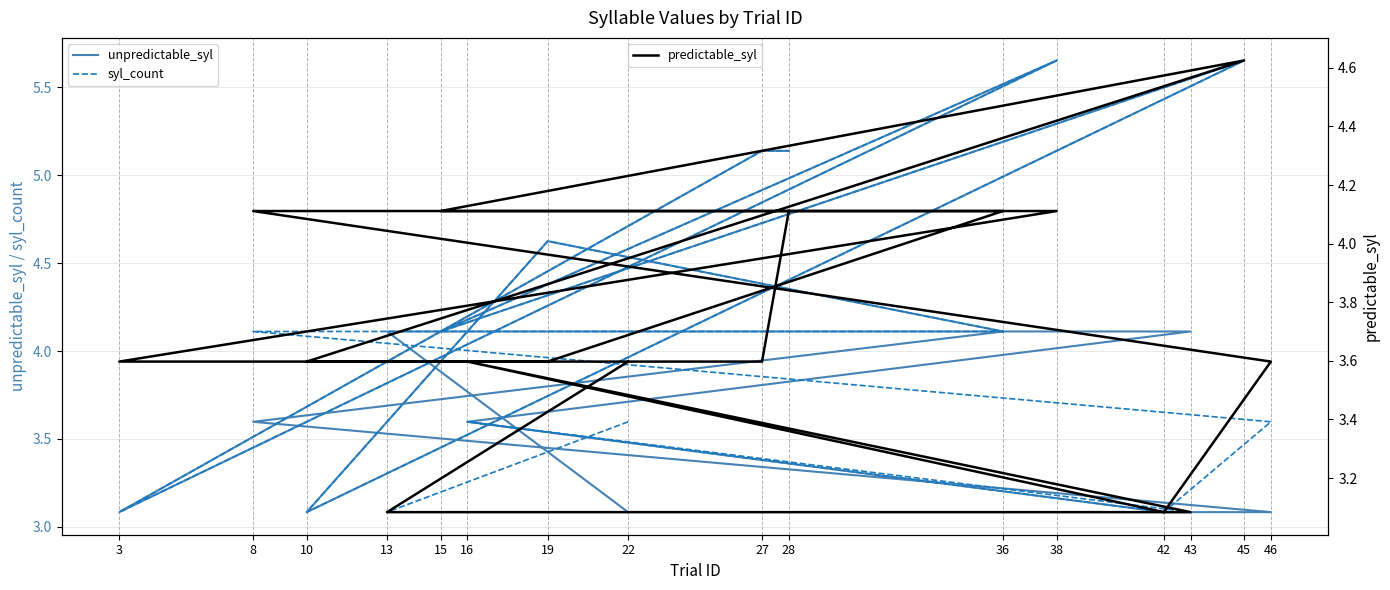

After their last crossing, which series has the higher values: predictable_syl or unpredictable_syl?

unpredictable_syl